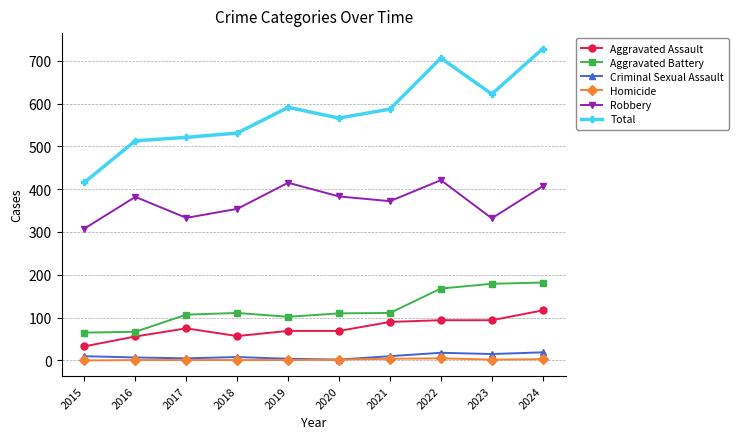

The value of Aggravated Battery at 2020 is 110. True or false?

True